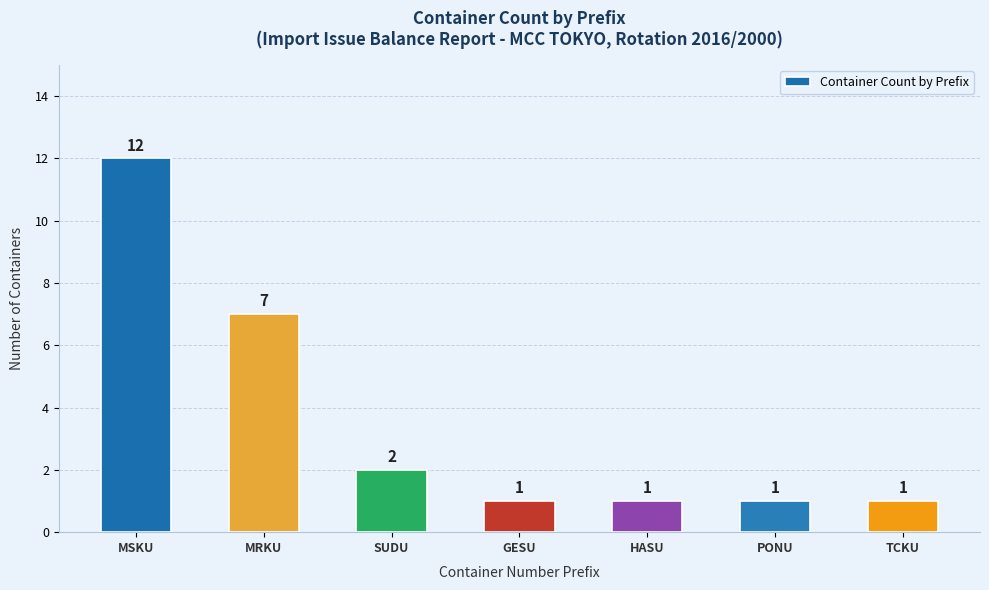

How many distinct data groups are displayed?

1